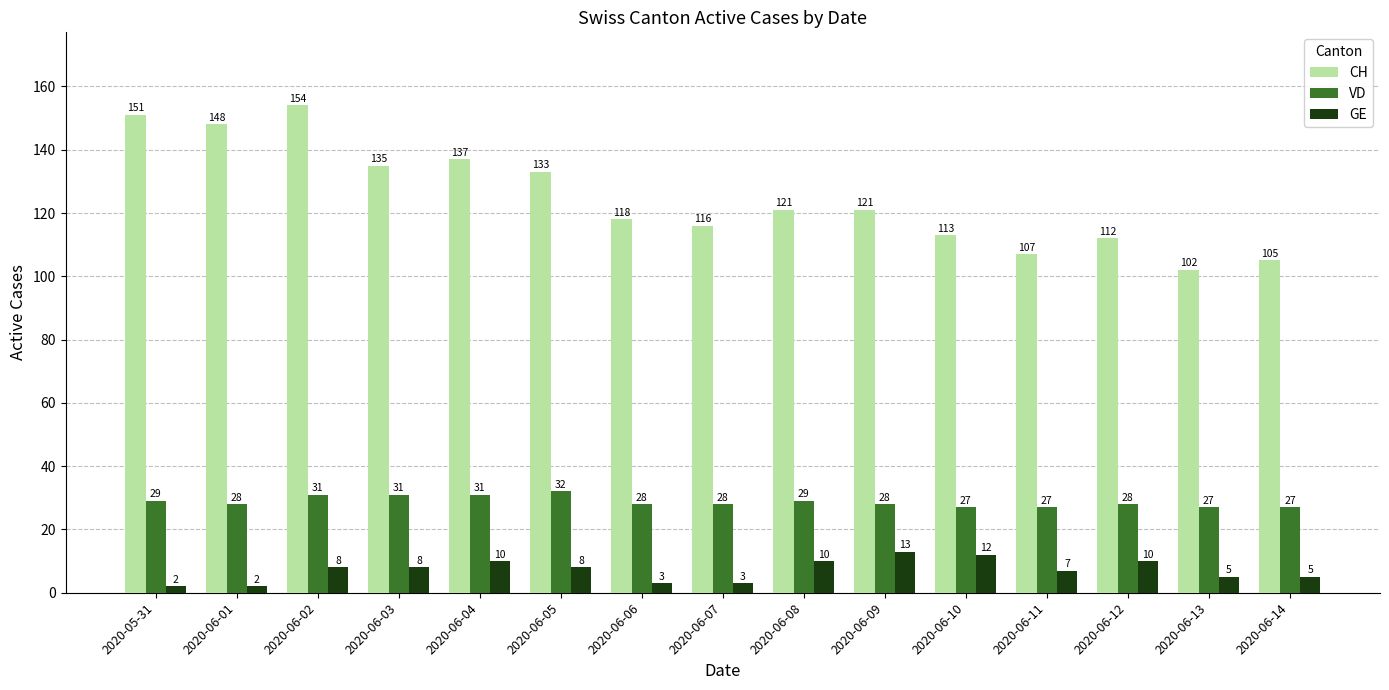

What is the label of the 2nd bar from the left?

2020-06-01